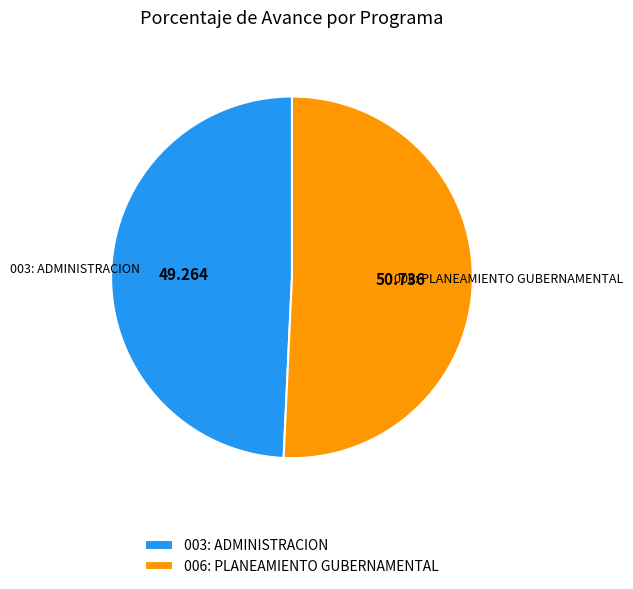

Does 006: PLANEAMIENTO GUBERNAMENTAL account for over 50% of the chart?

Yes